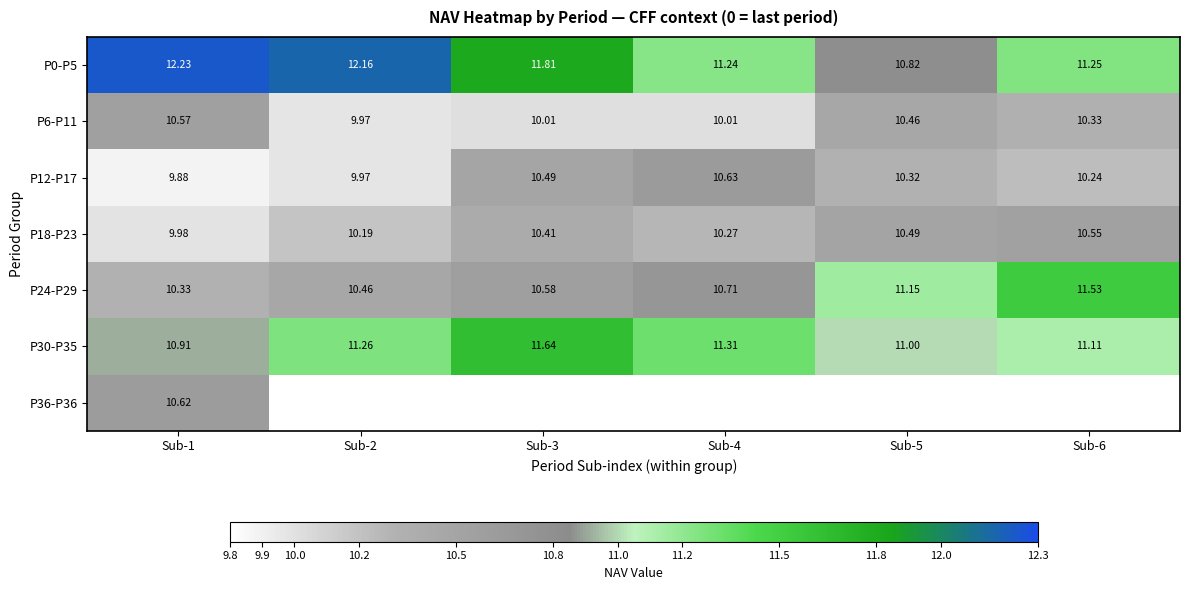

Is the value of P24-P29 at Sub-6 greater than the value of P30-P35 at Sub-2?

Yes